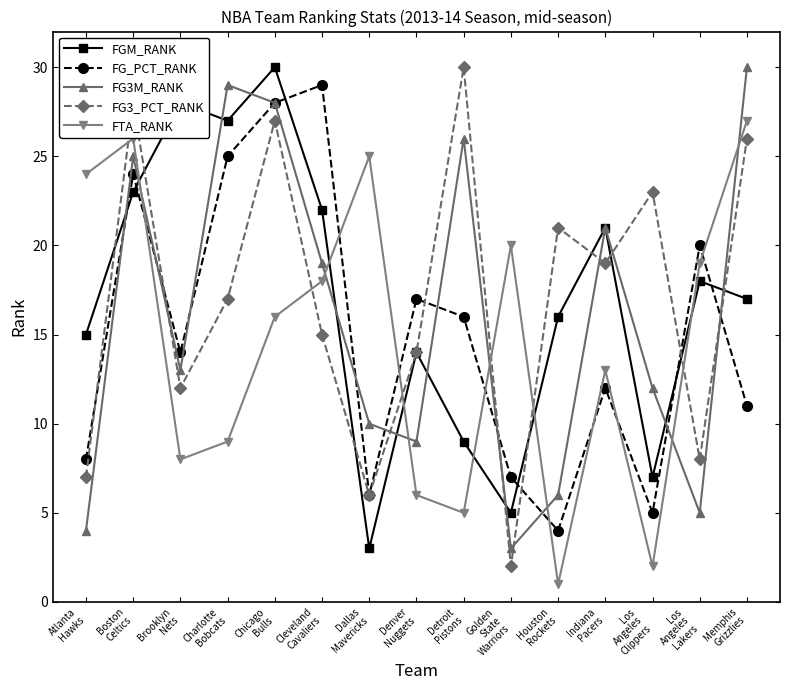

The FTA_RANK series shows 6 at Denver
Nuggets. True or false?

True